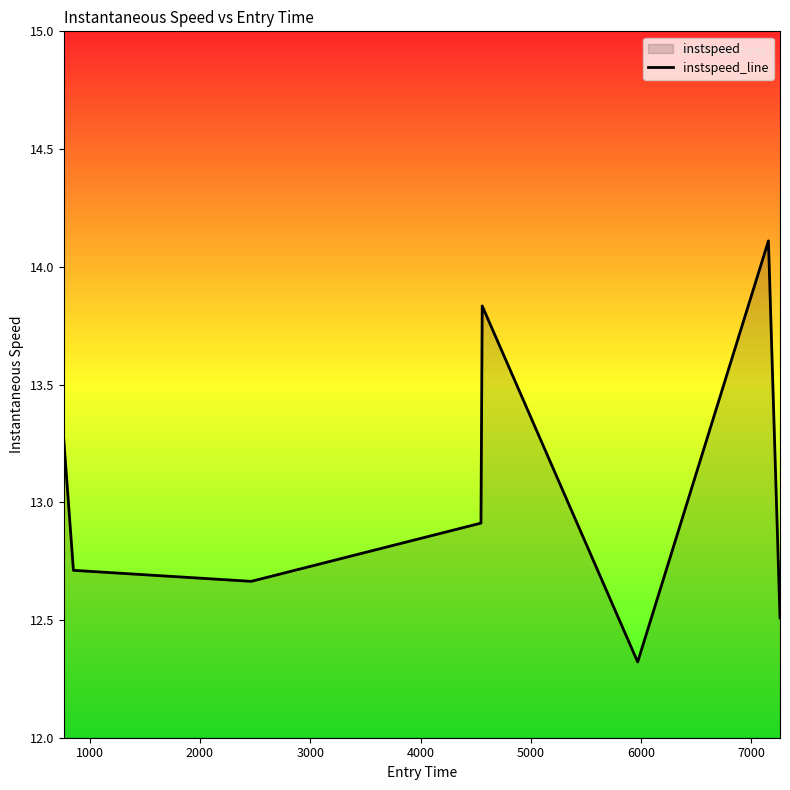

How many interior local valleys (lower than both neighbors) does the data have?

2